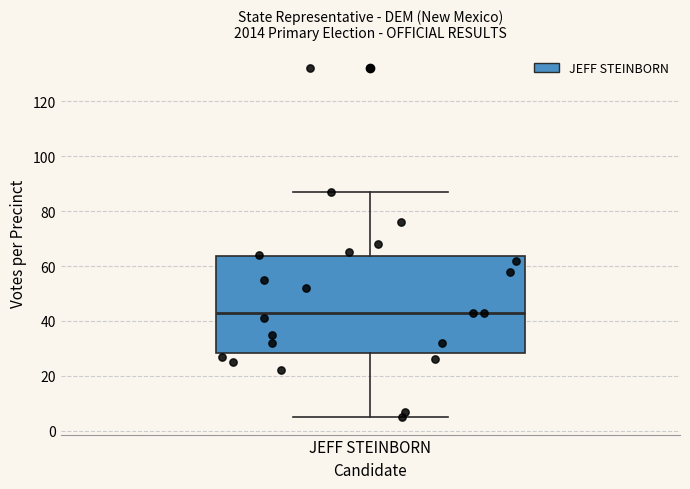

Read this box plot against the y-axis: the position of the median line, the range covered by the box, and the ends of both whiskers. The values are not printed on the chart, so give them approximately, as read against the axis.

median 44, box 28 to 64, whiskers 6 to 88